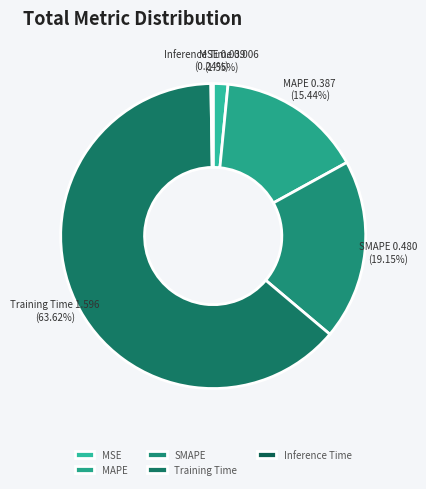

How much of the chart is everything except Training Time?

36.4%